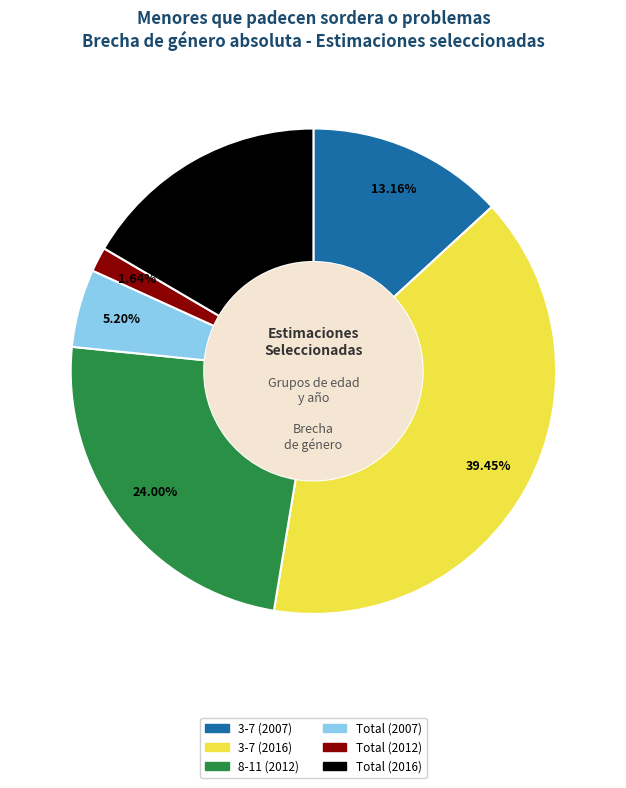

To the nearest percent, what is the difference between the Total (2012) and 3-7 (2007) slice percentages?

12%